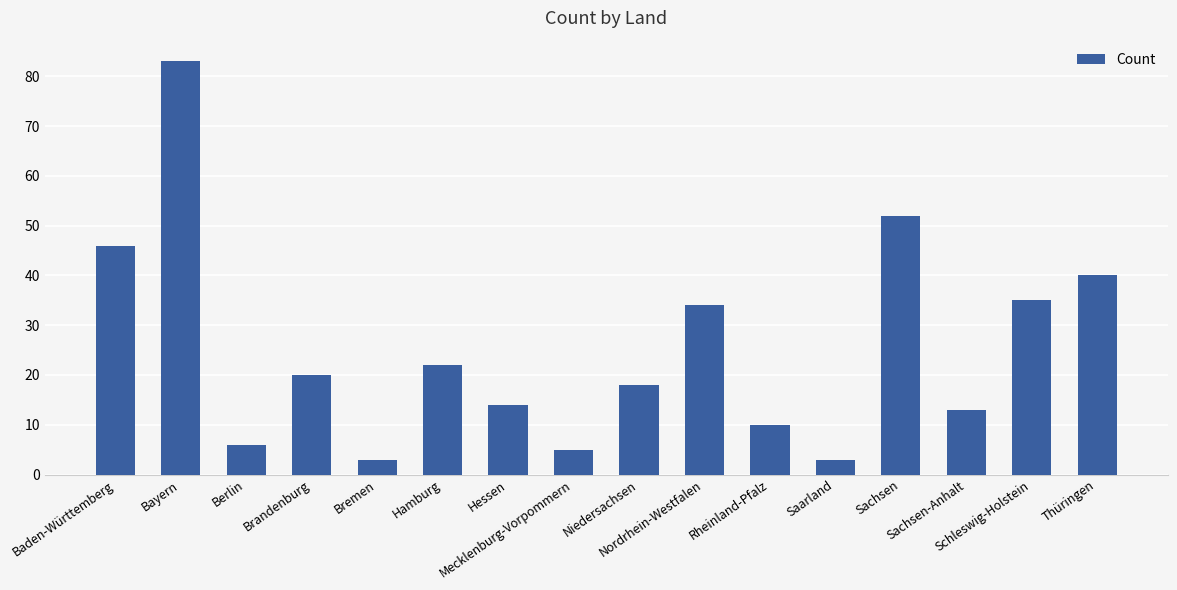

Between Niedersachsen and Mecklenburg-Vorpommern, which is larger?

Niedersachsen